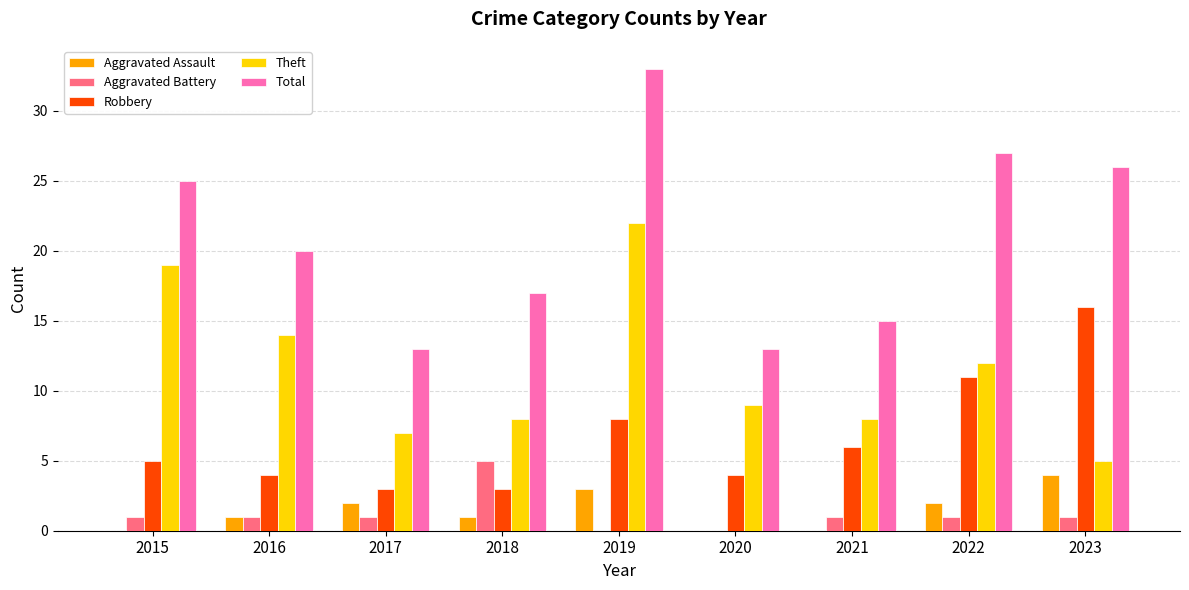

What is the greatest value displayed?

33